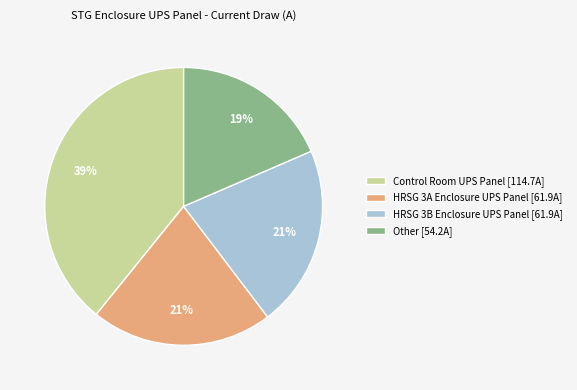

What is the ratio of the value at Control Room UPS Panel [114.7A] to the value at HRSG 3A Enclosure UPS Panel [61.9A]?

1.9